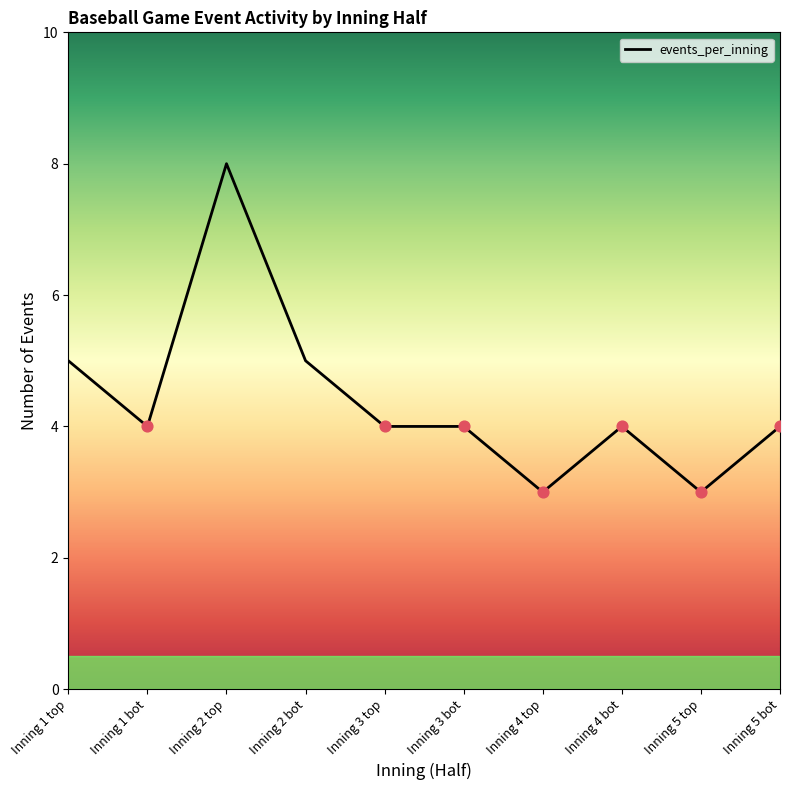

What is the change in value from Inning 3 bot to Inning 4 top?

-1